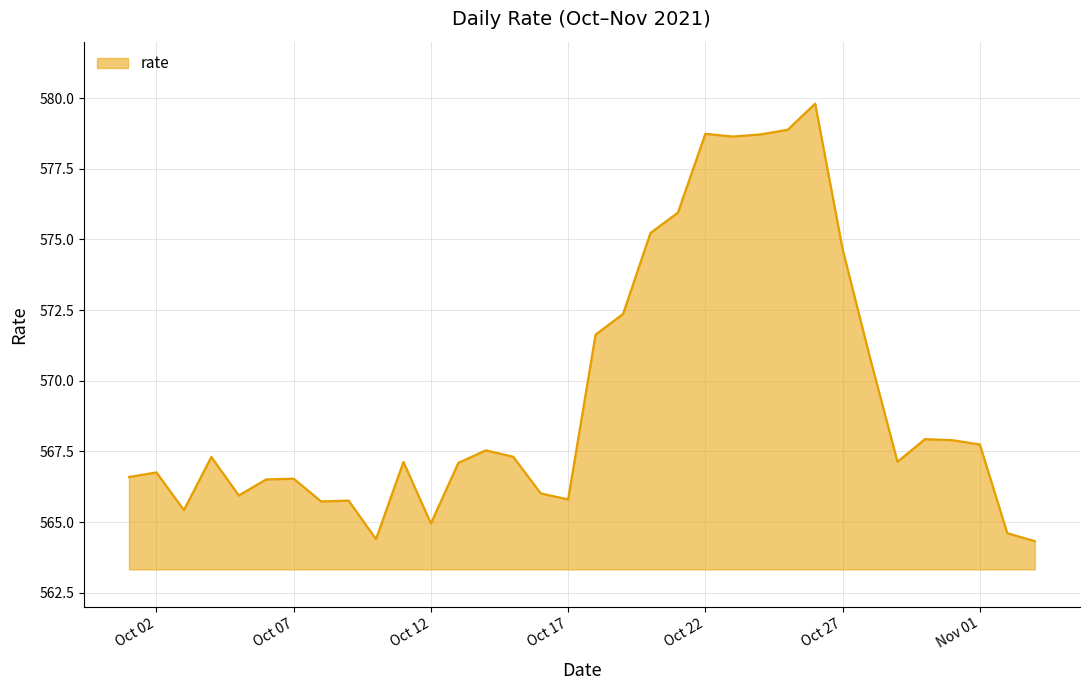

What is the greatest value displayed?

579.8